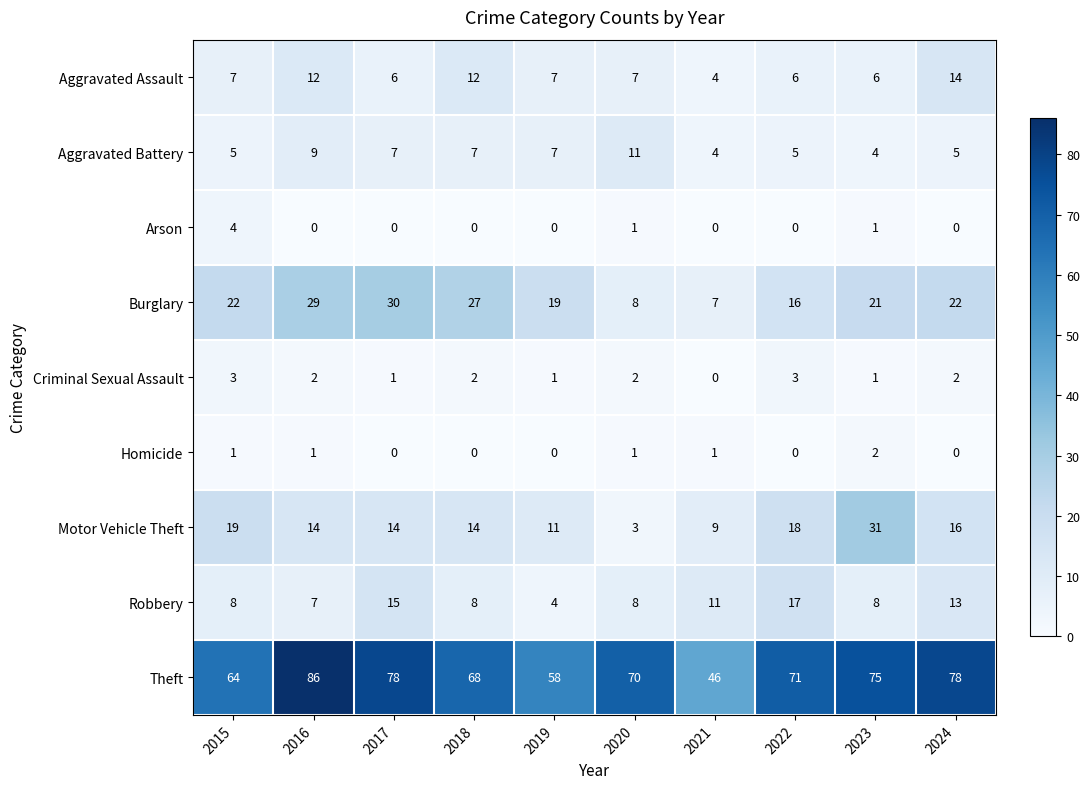

What is the difference between the second highest and minimum values in the Theft series?

32